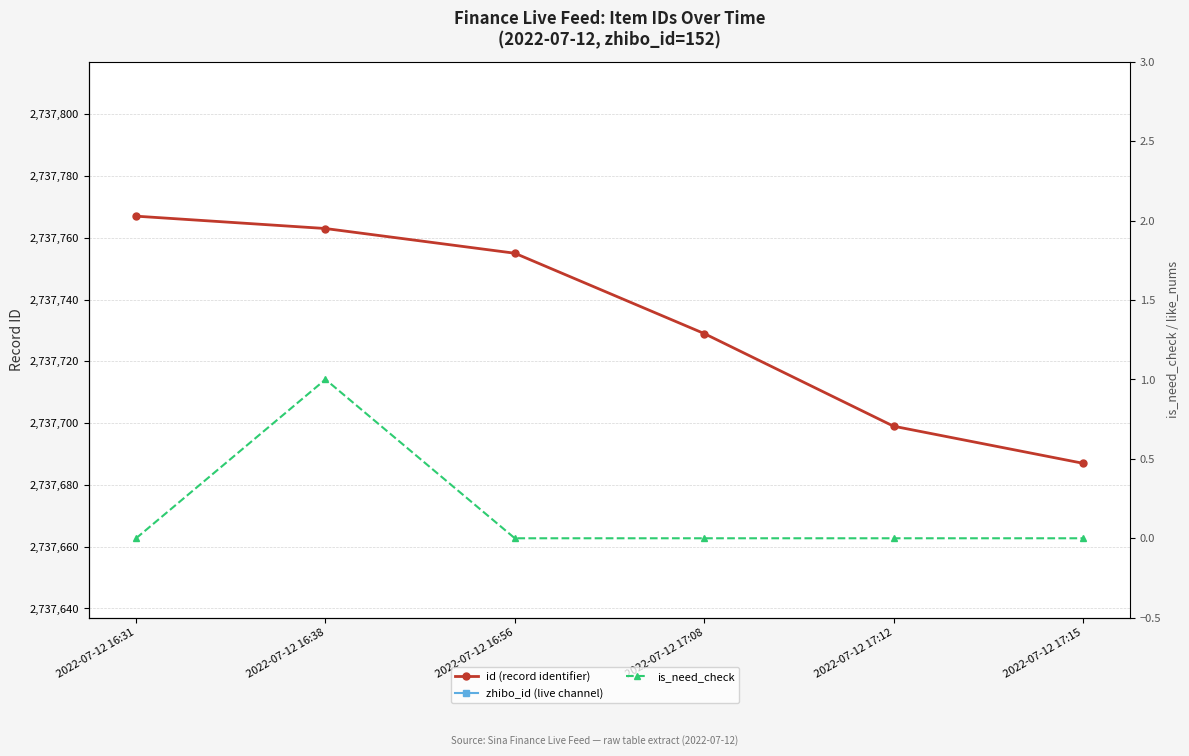

True or false: is_need_check and zhibo_id (live channel) cross at least once.

False